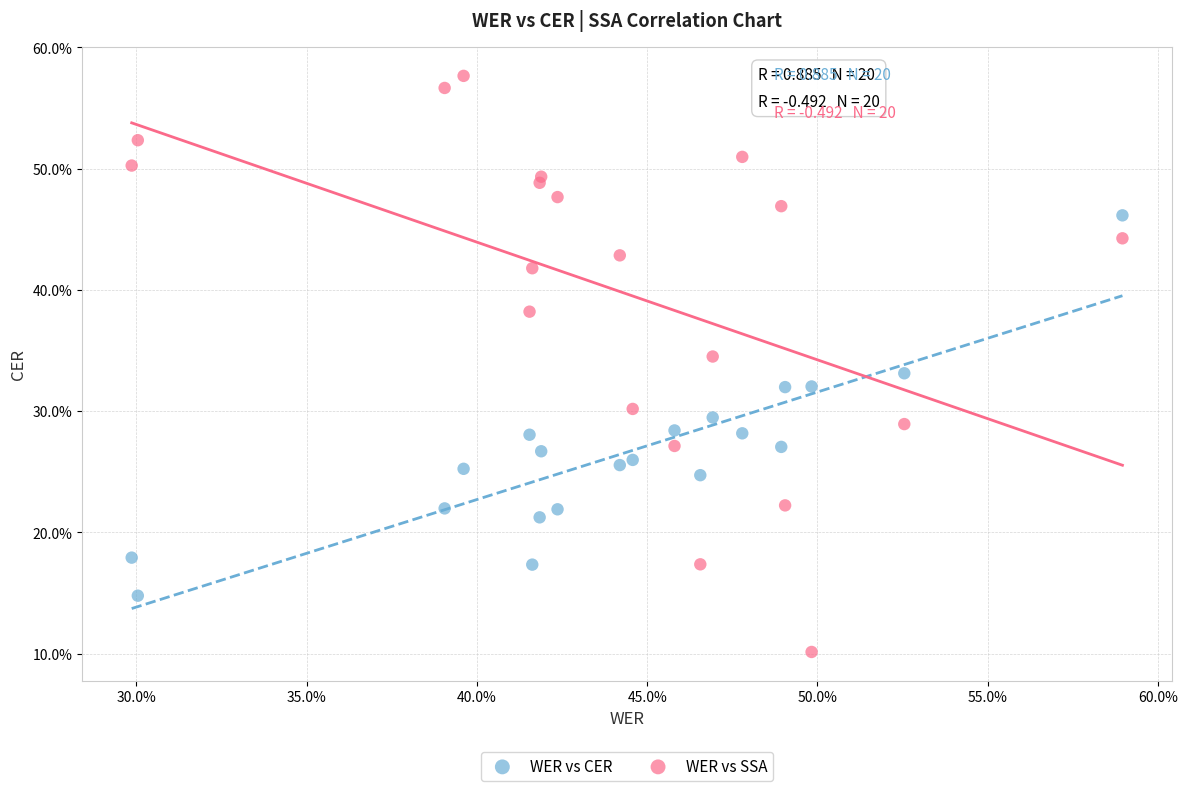

Which series contains the lowest Y value?

WER vs SSA